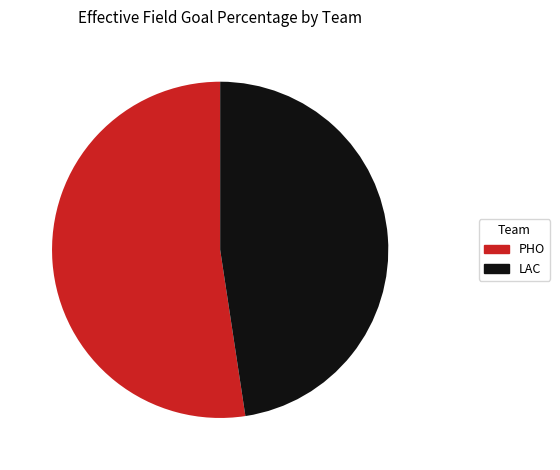

Do PHO and LAC together represent more than half of the pie?

Yes